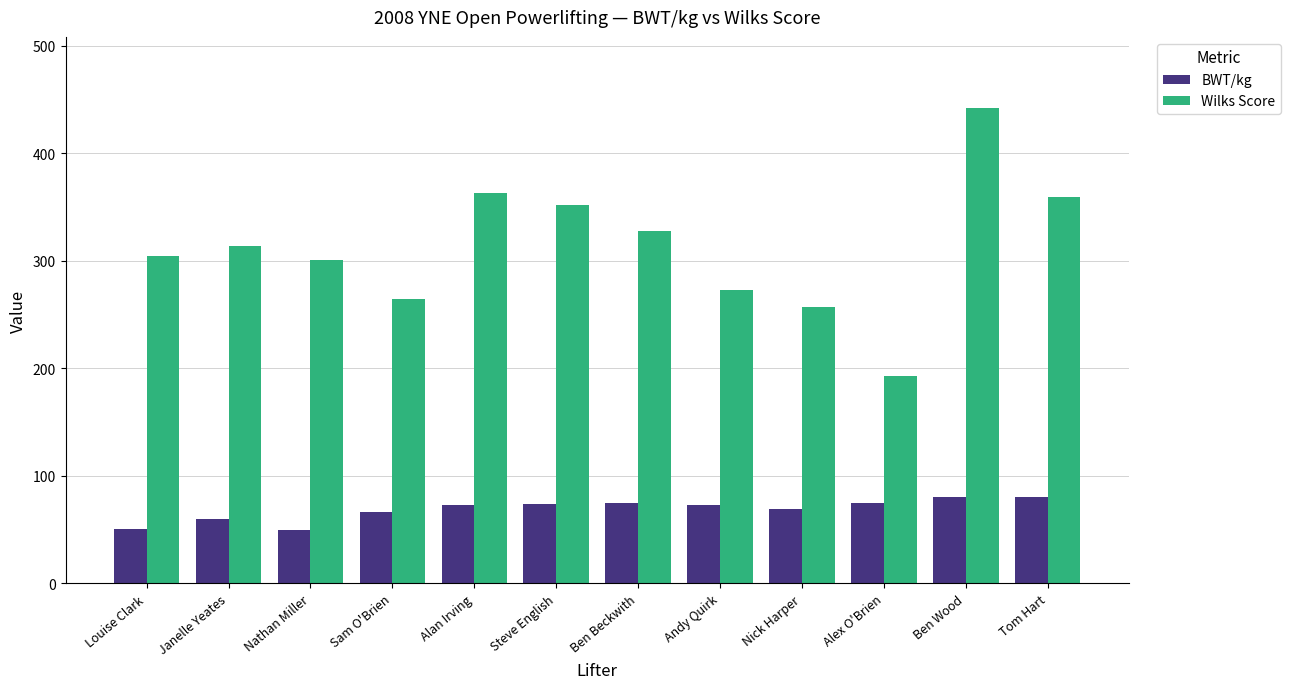

How many data points does each series have?

12